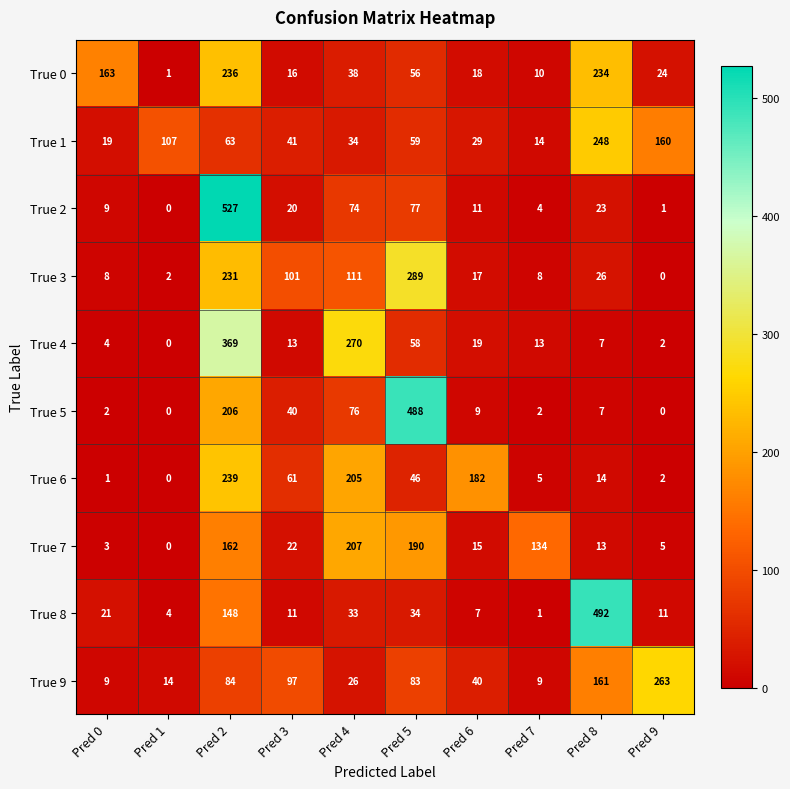

Which series has the largest total across all categories?

True 5